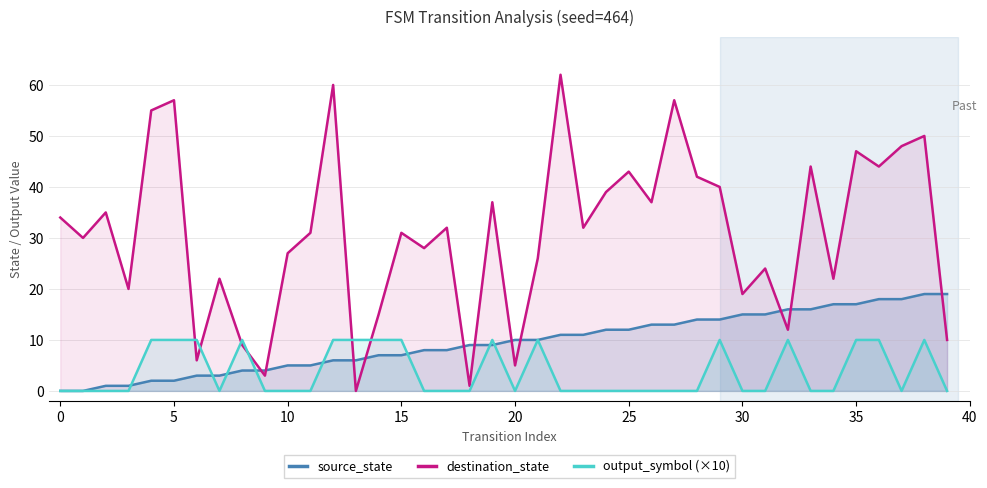

What is the sum of all source_state values?

380